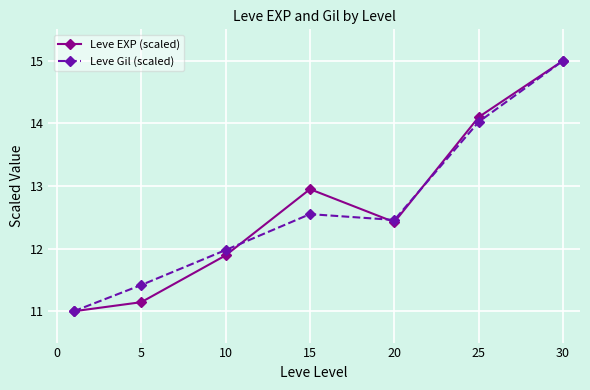

What is the value of the Leve EXP (scaled) point at the 2nd from the left?

11.1